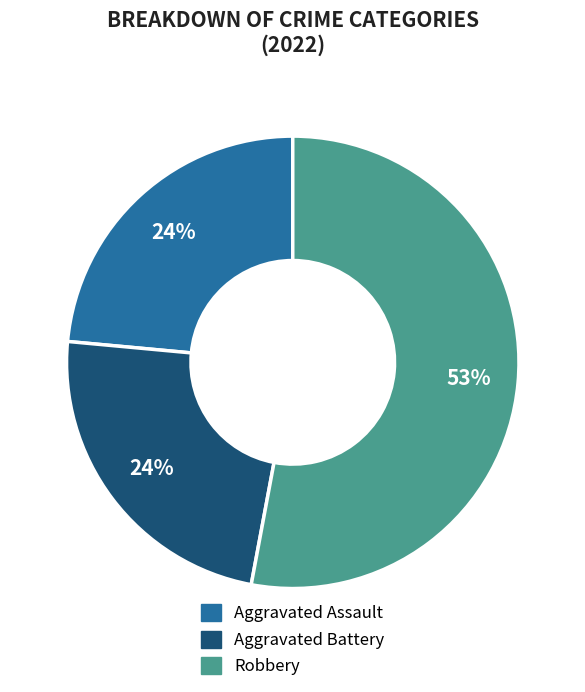

Which slice is the largest?

Robbery